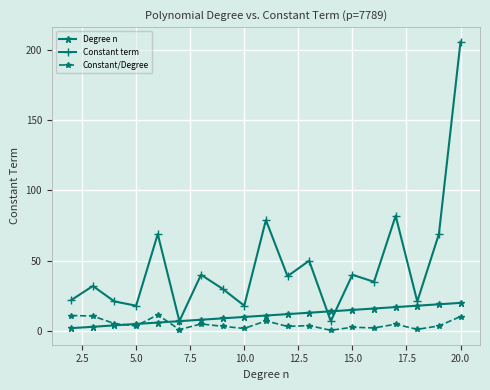

What is the maximum value shown in the chart?

206.0